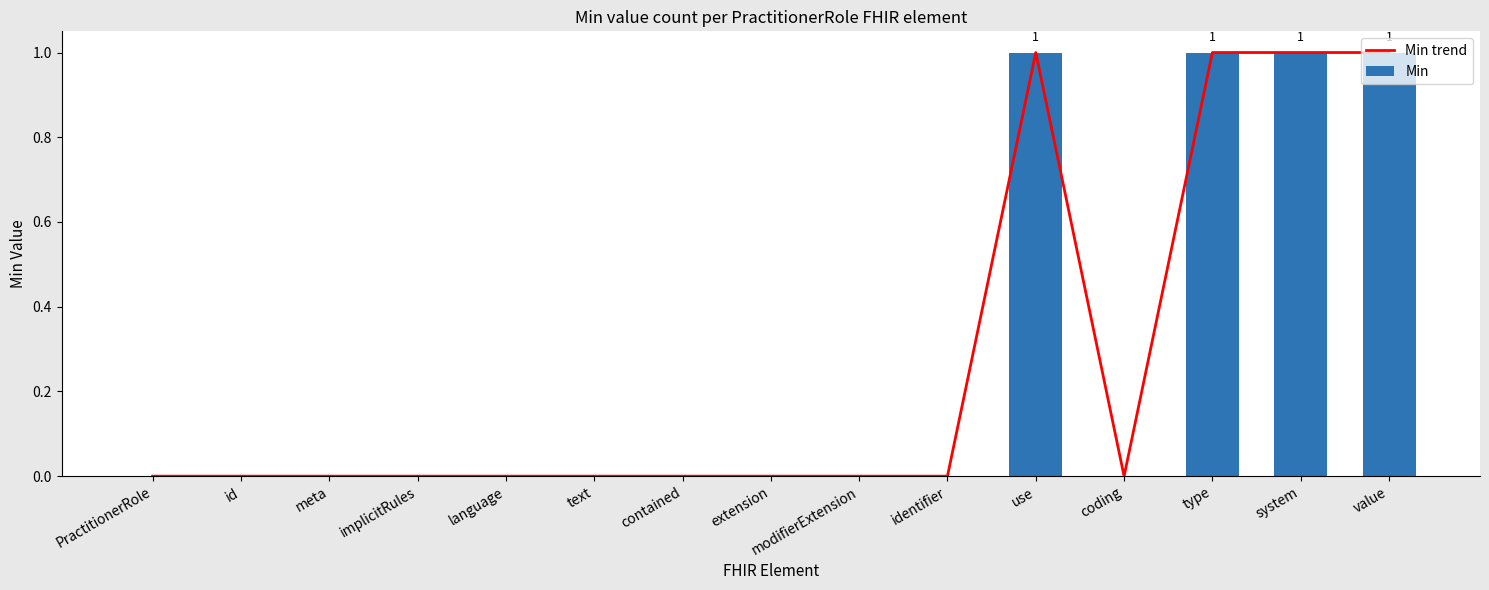

Which has a higher value, identifier or coding?

identifier